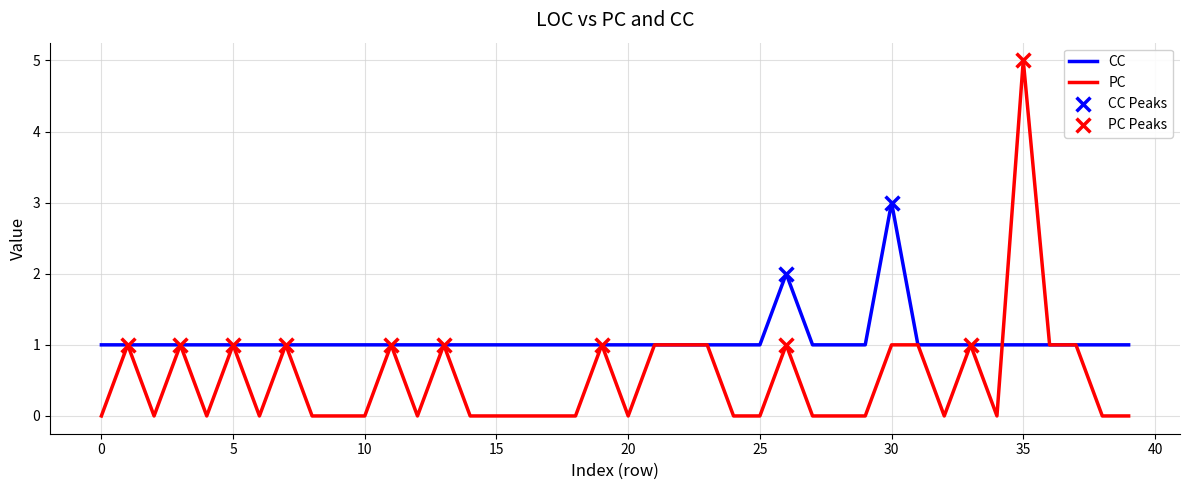

Which series has the widest spread of values?

PC